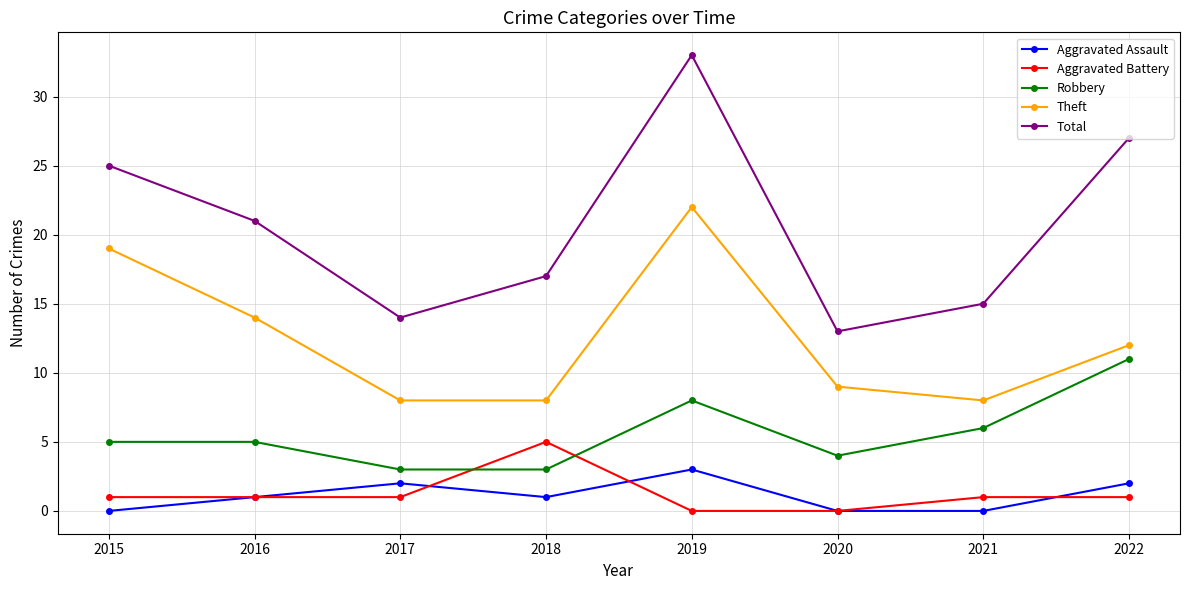

Does the chart have visible grid lines?

Yes